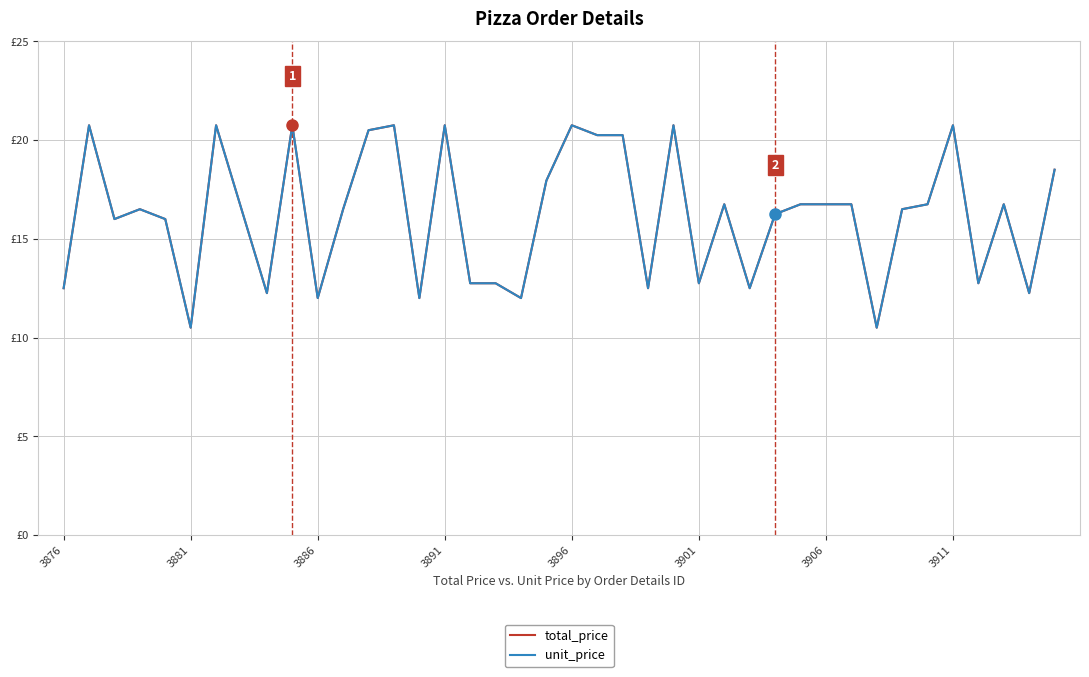

Does the chart have visible grid lines?

Yes